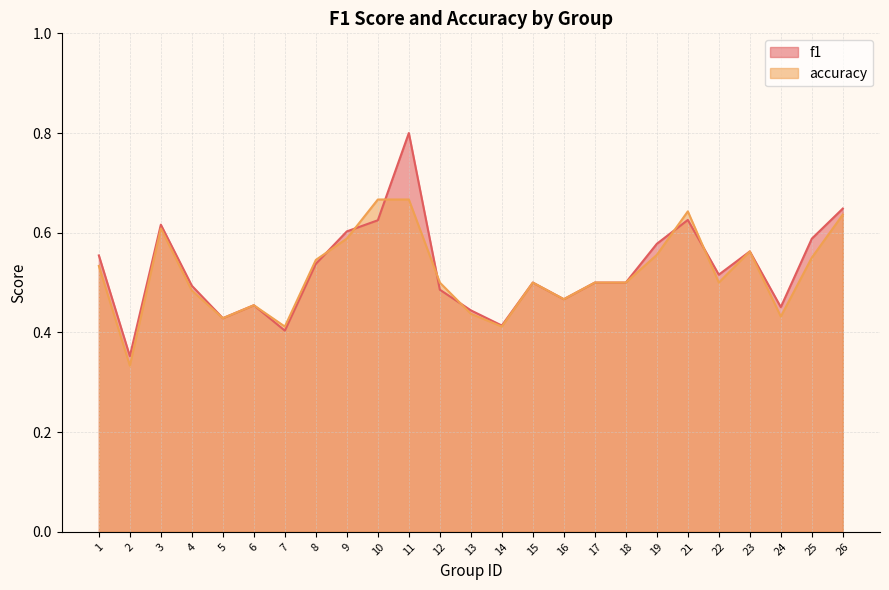

The value of f1 at 16 is 0.5. True or false?

True